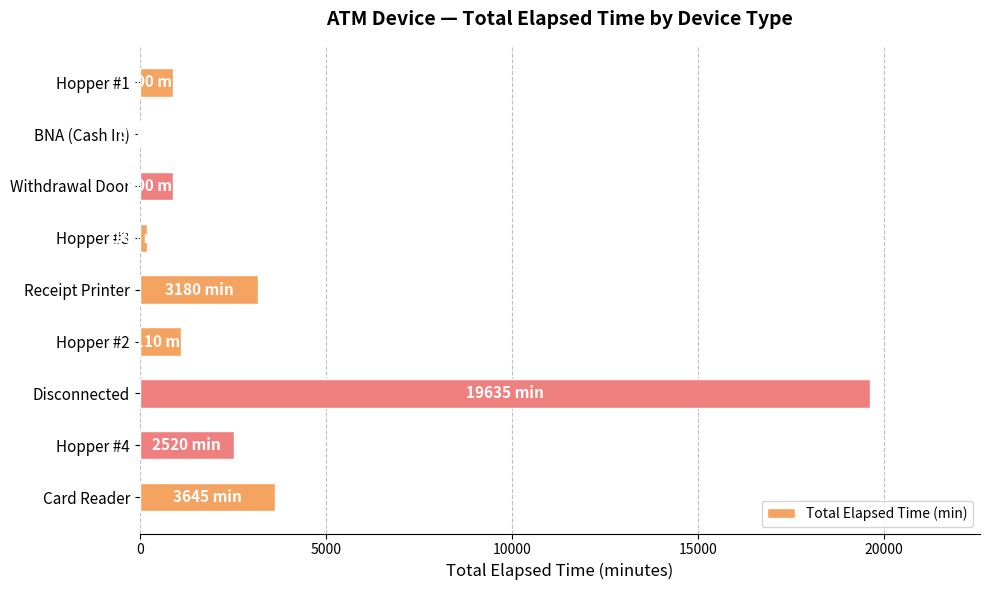

What is the sum of all values?

32070